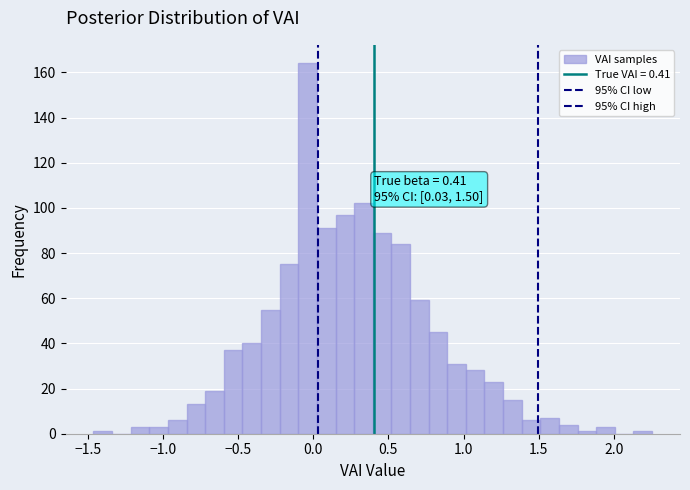

Read against the x-axis, roughly where is the centre of the tallest bar?

-0.05